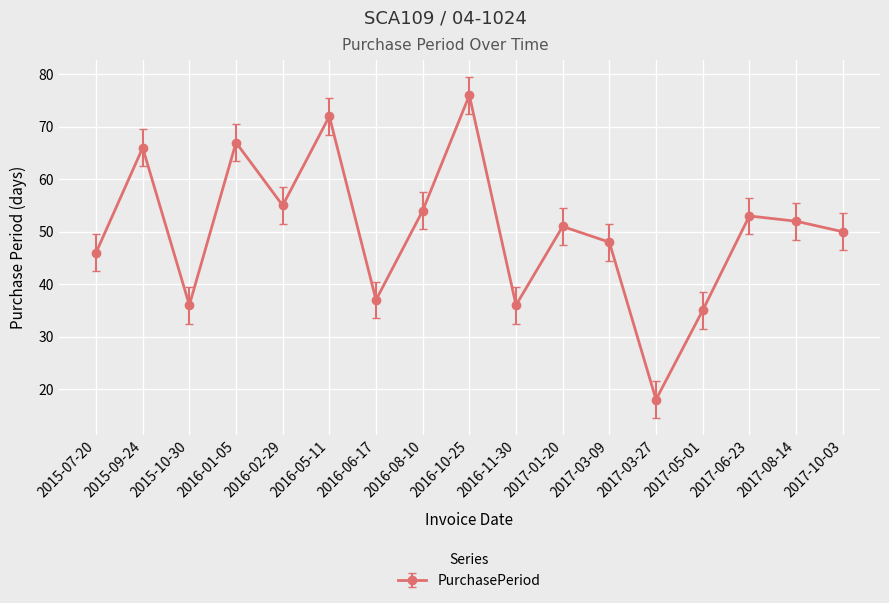

What is the change in value from 2015-10-30 to 2016-05-11?

+36